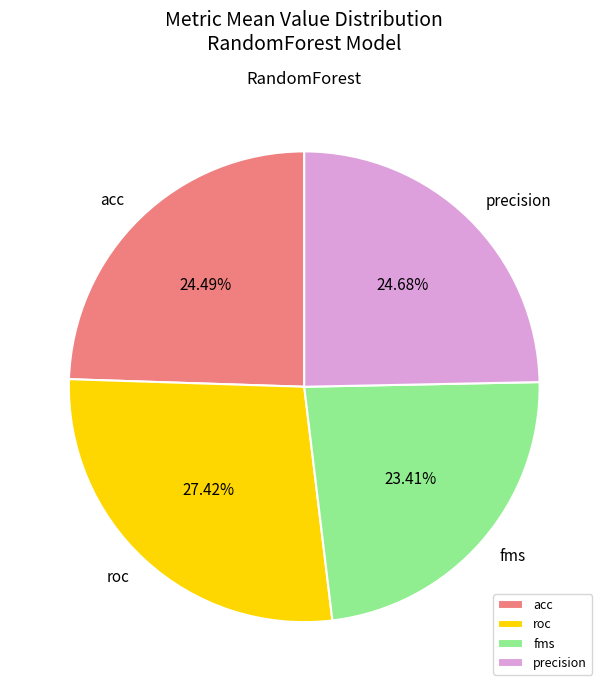

What is the smallest slice in the pie chart?

fms